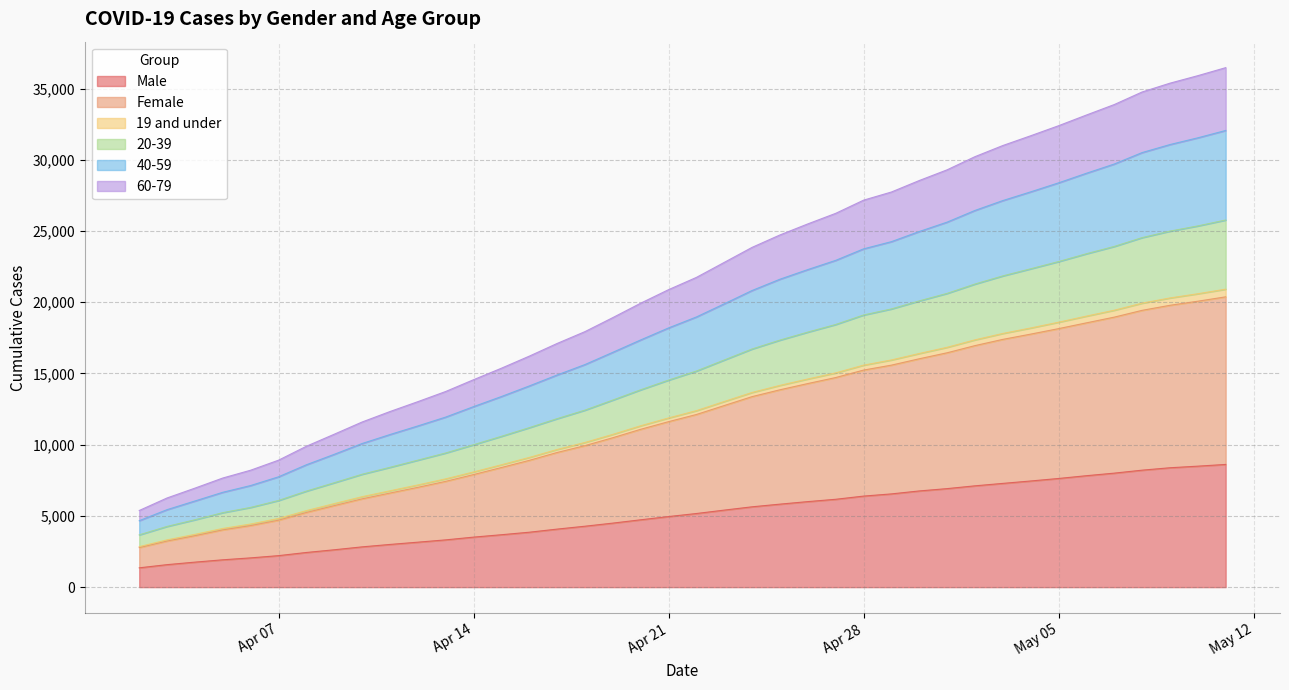

What is the highest value of the Male series?

8615